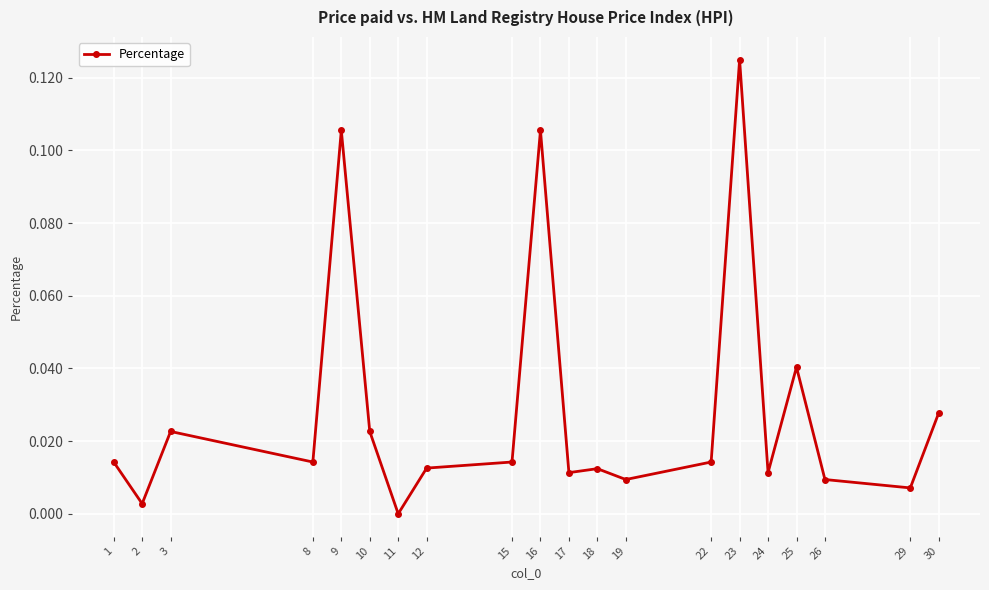

The chart shows a value of 0.0 at 25. True or false?

True